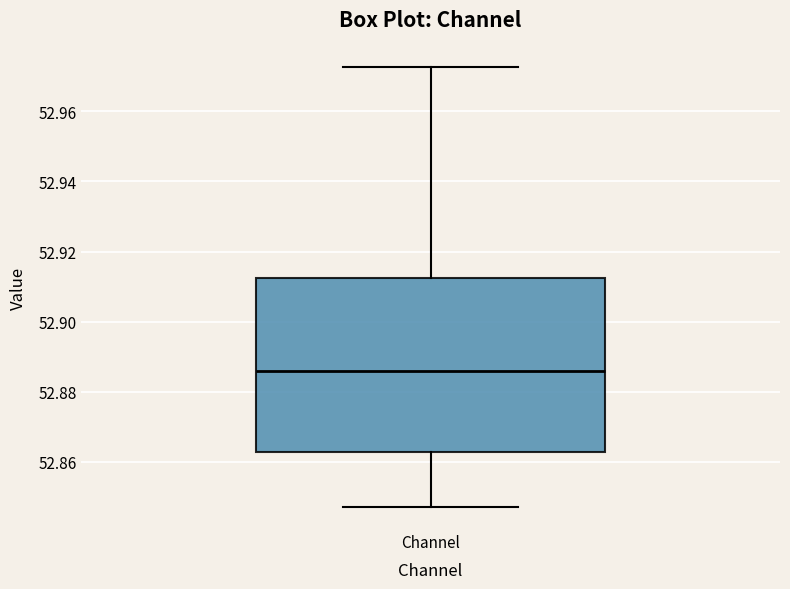

Read this box plot against the y-axis: the position of the median line, the range covered by the box, and the ends of both whiskers. The values are not printed on the chart, so give them approximately, as read against the axis.

median 52.886, box 52.862 to 52.912, whiskers 52.848 to 52.972